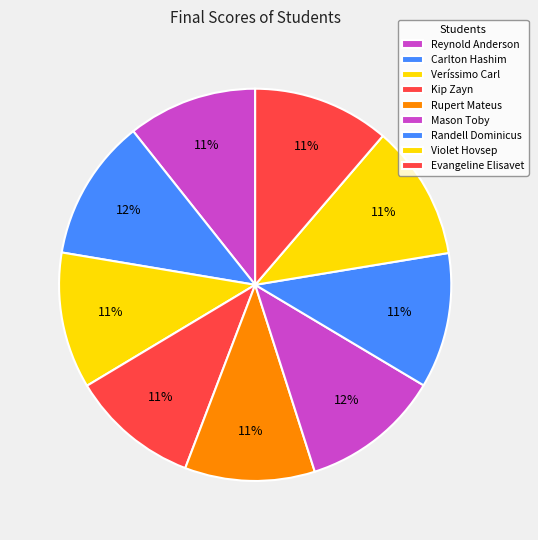

How many segments does this pie chart have?

9